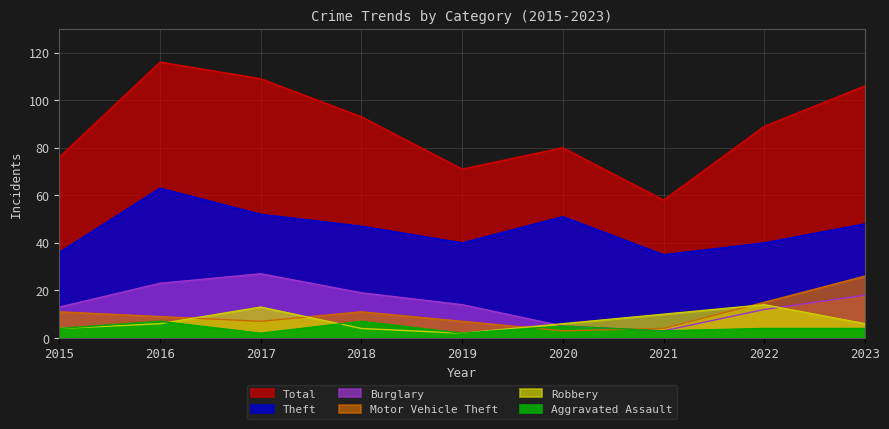

Which has a higher value, 2015 or 2021?

2015